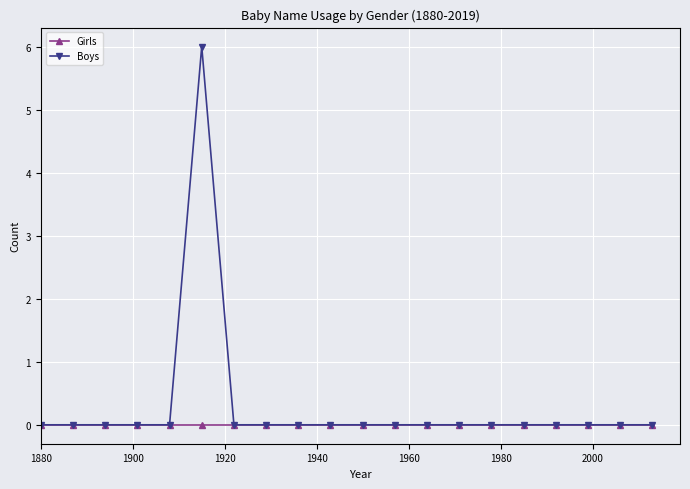

What is the maximum value shown in the chart?

6